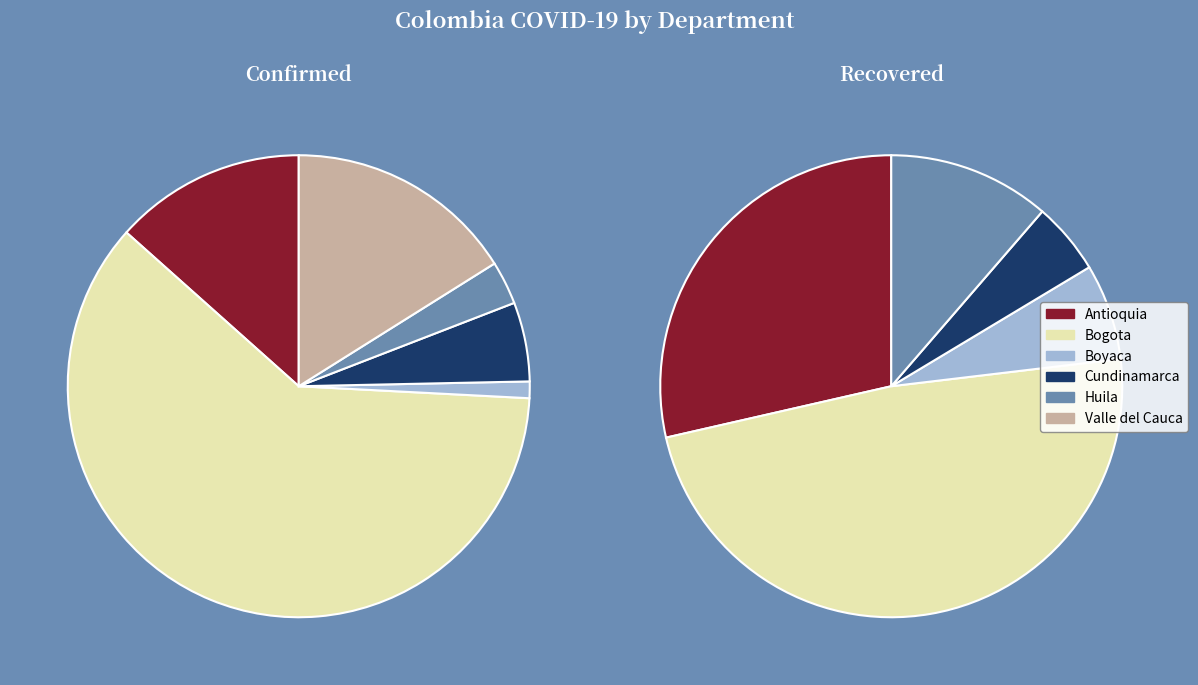

To the nearest percent, what portion does Bogota represent?

61%